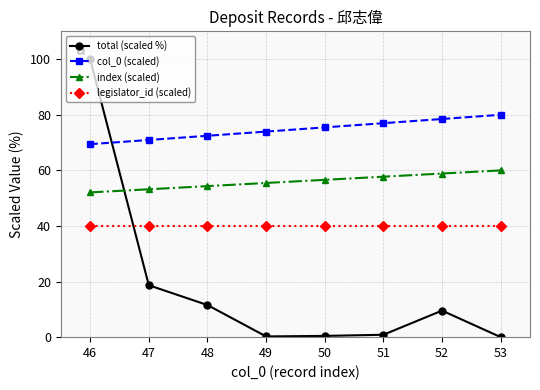

At which category is the sum across all series the highest?

46